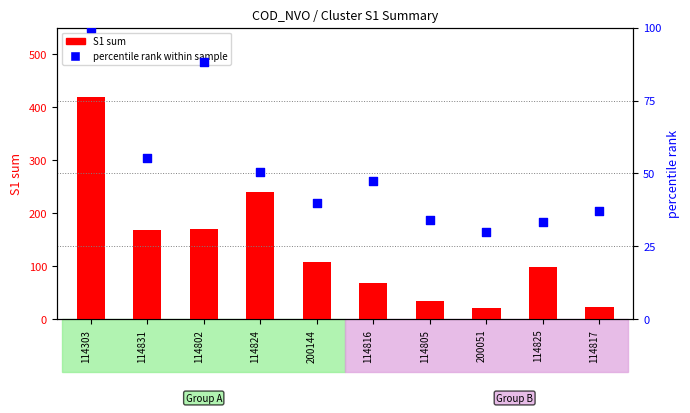

What are all the series names shown in the legend?

S1 sum, percentile rank within sample